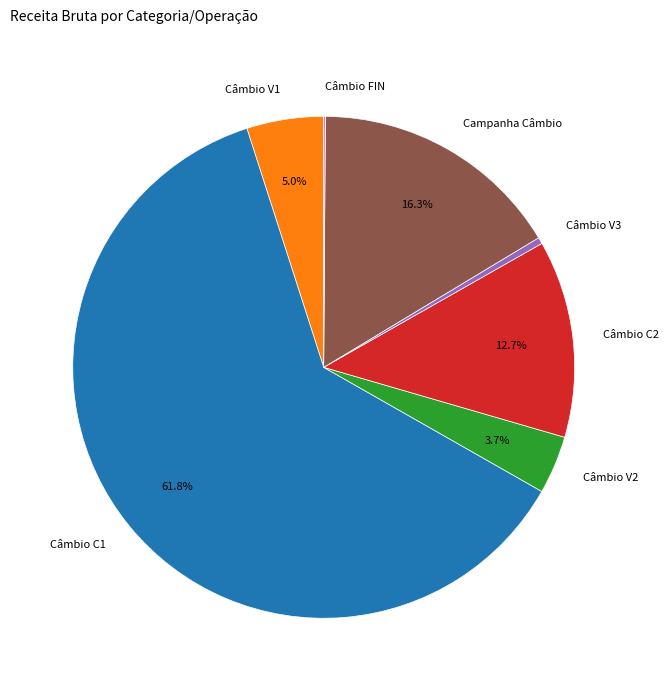

What percentage is NOT represented by Câmbio C1?

38.2%